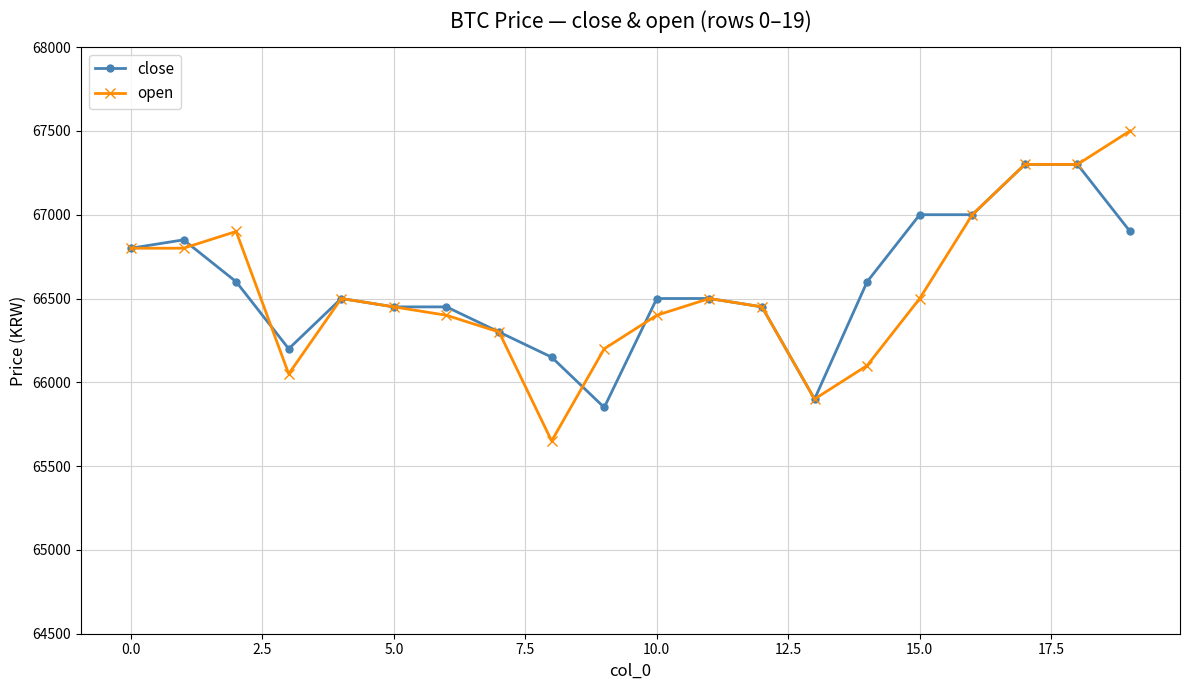

Rank the series by their maximum value, from lowest to highest.

close, open